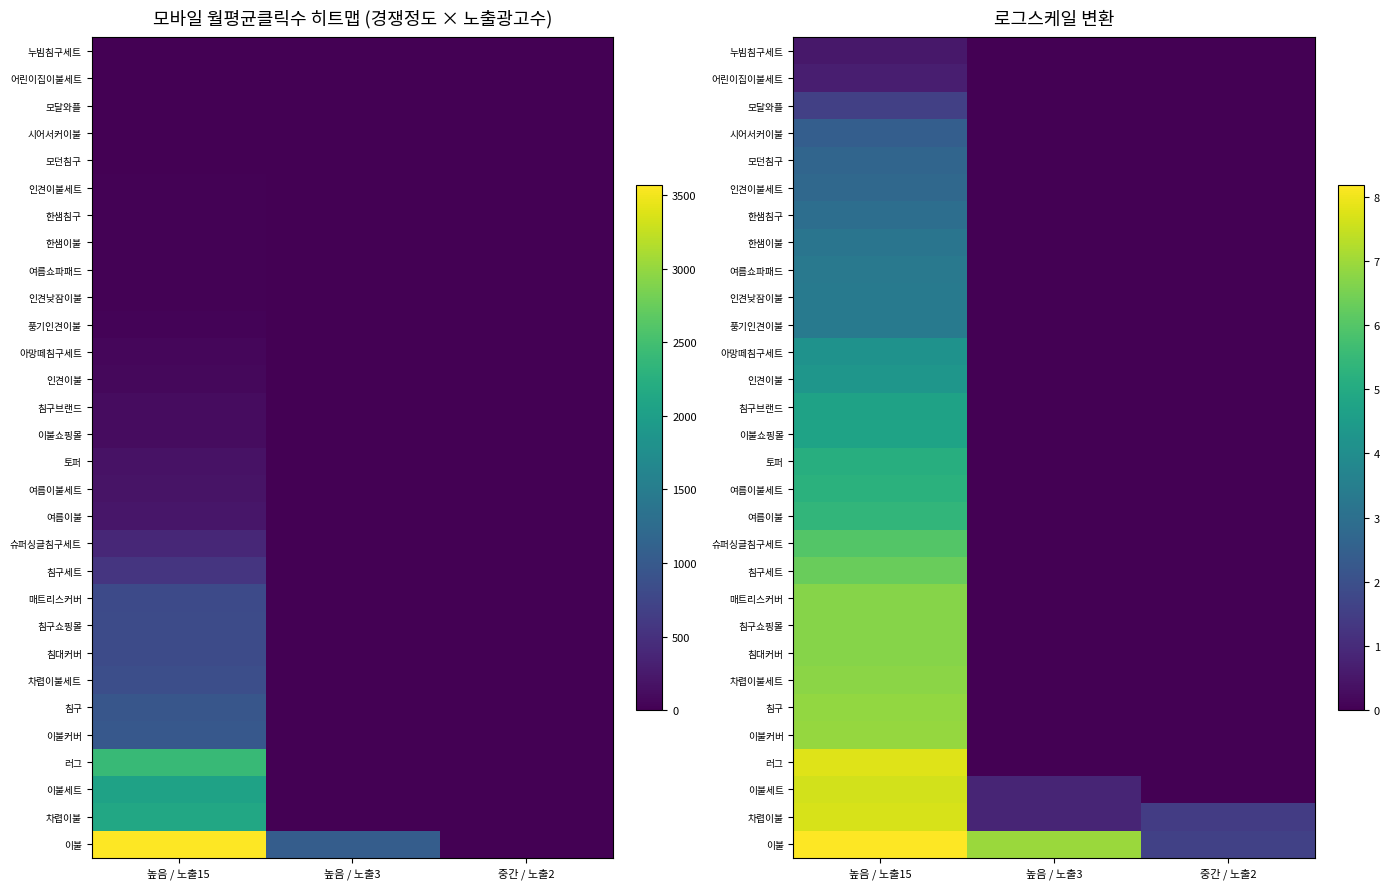

Rank the series by their maximum value, from lowest to highest.

누빔침구세트, 어린이집이불세트, 모달와플, 시어서커이불, 모던침구, 인견이불세트, 한샘침구, 한샘이불, 여름쇼파패드, 인견낮잠이불, 풍기인견이불, 아망떼침구세트, 인견이불, 침구브랜드, 이불쇼핑몰, 토퍼, 여름이불세트, 여름이불, 슈퍼싱글침구세트, 침구세트, 매트리스커버, 침구쇼핑몰, 침대커버, 차렵이불세트, 침구, 이불커버, 이불세트, 차렵이불, 러그, 이불